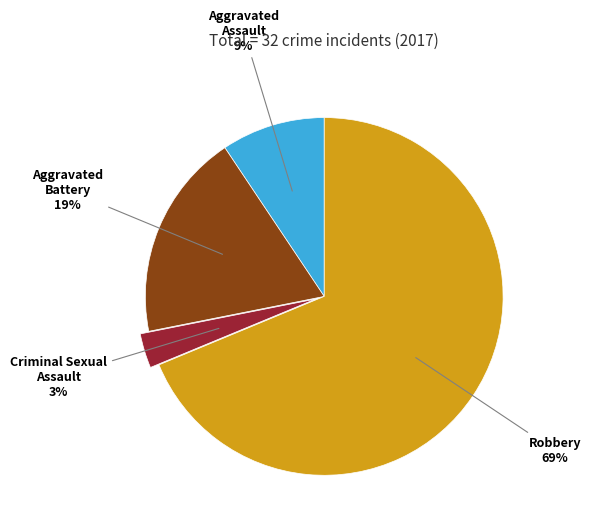

Between Robbery and Criminal Sexual Assault, which is larger?

Robbery